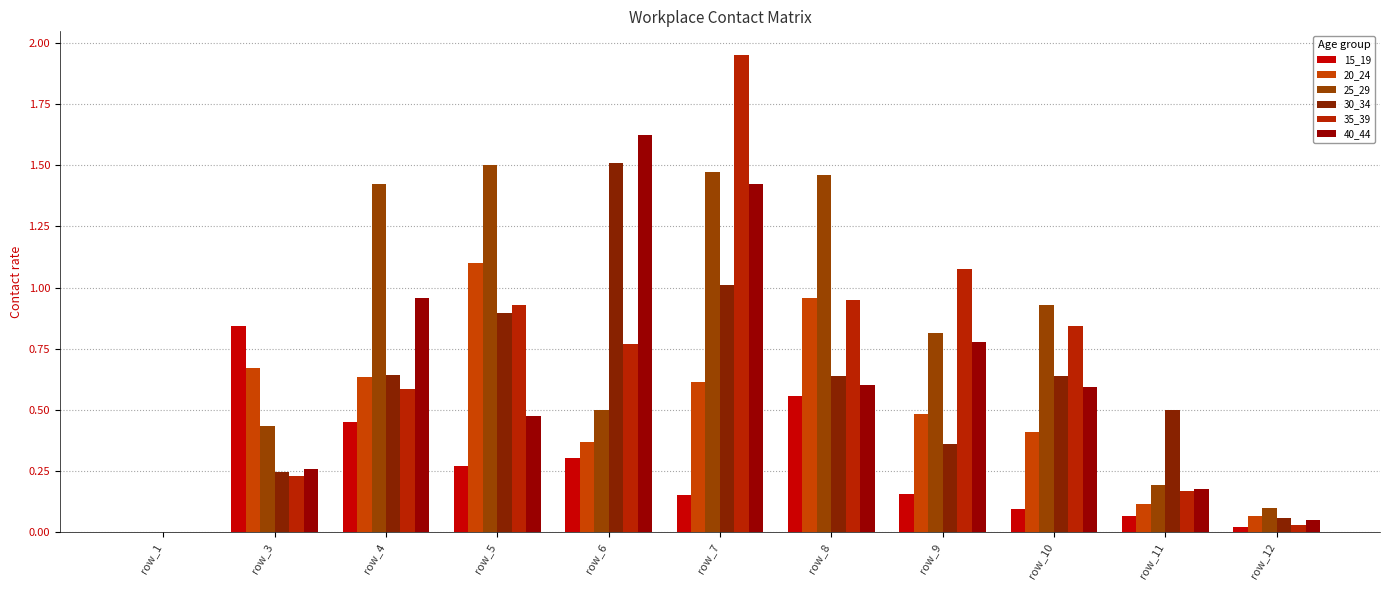

Which series has the largest total across all categories?

25_29